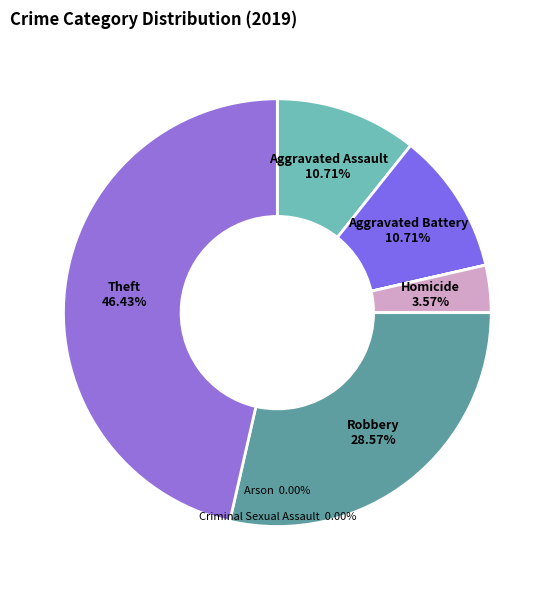

Is it true that Robbery is 29% of the pie?

True